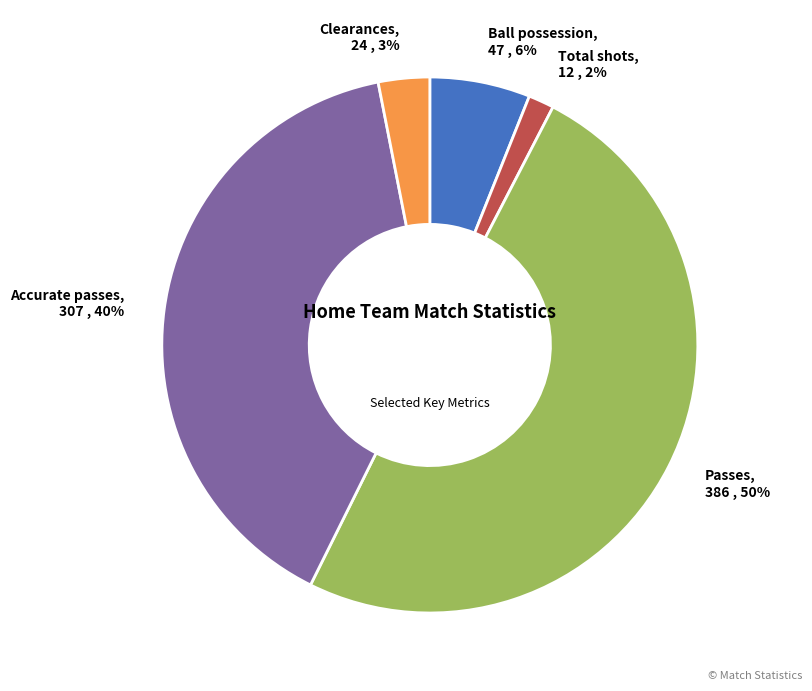

Does Total shots represent more than half of the total?

No